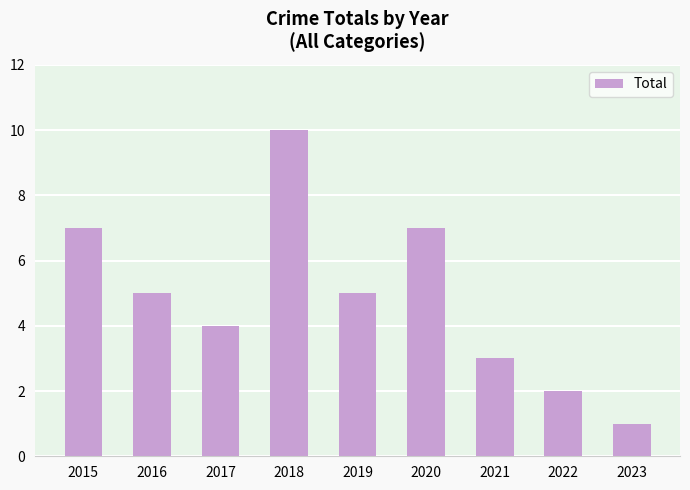

Which category has the highest value across all series?

2018